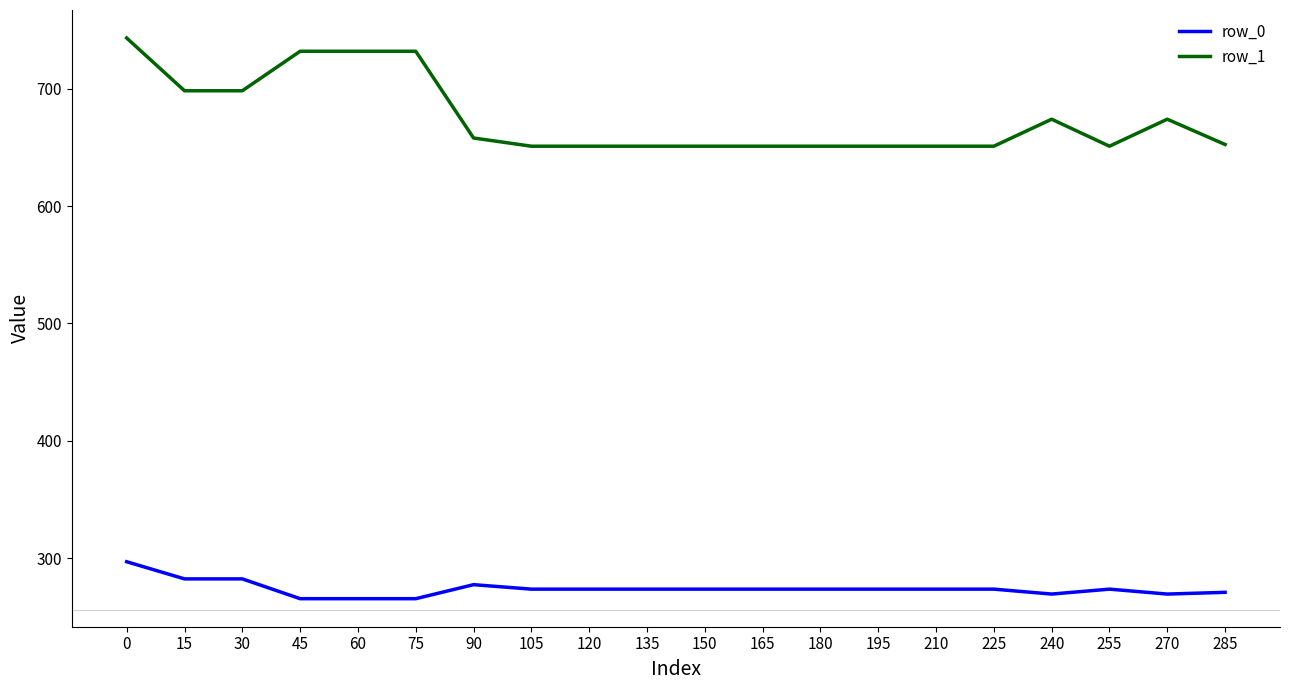

True or false: row_0 has a value of 459.3 at 75.

False